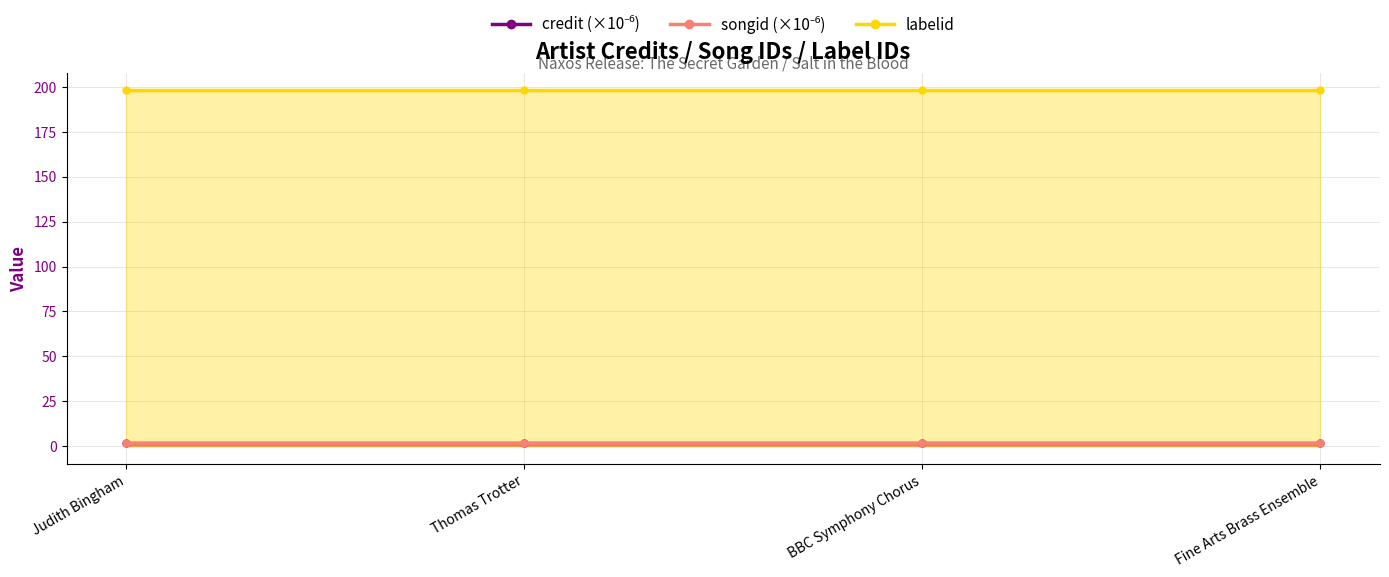

How many series are shown in this chart?

3